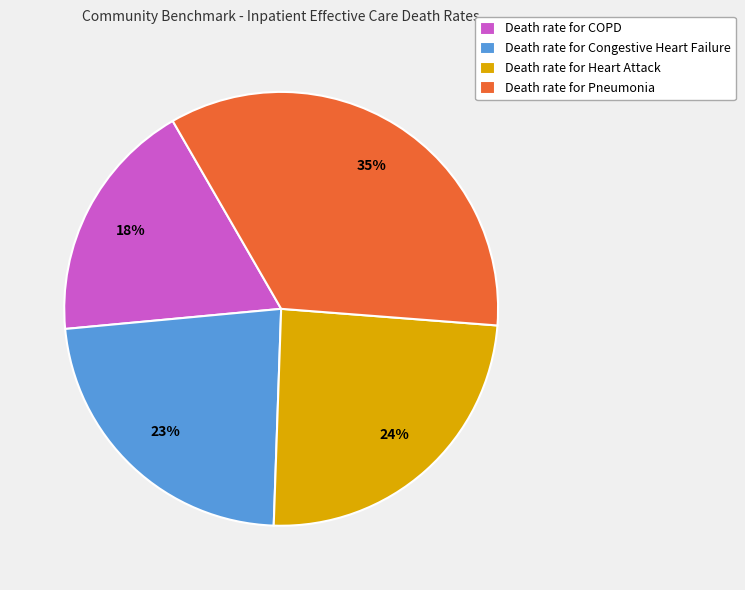

How many segments does this pie chart have?

4